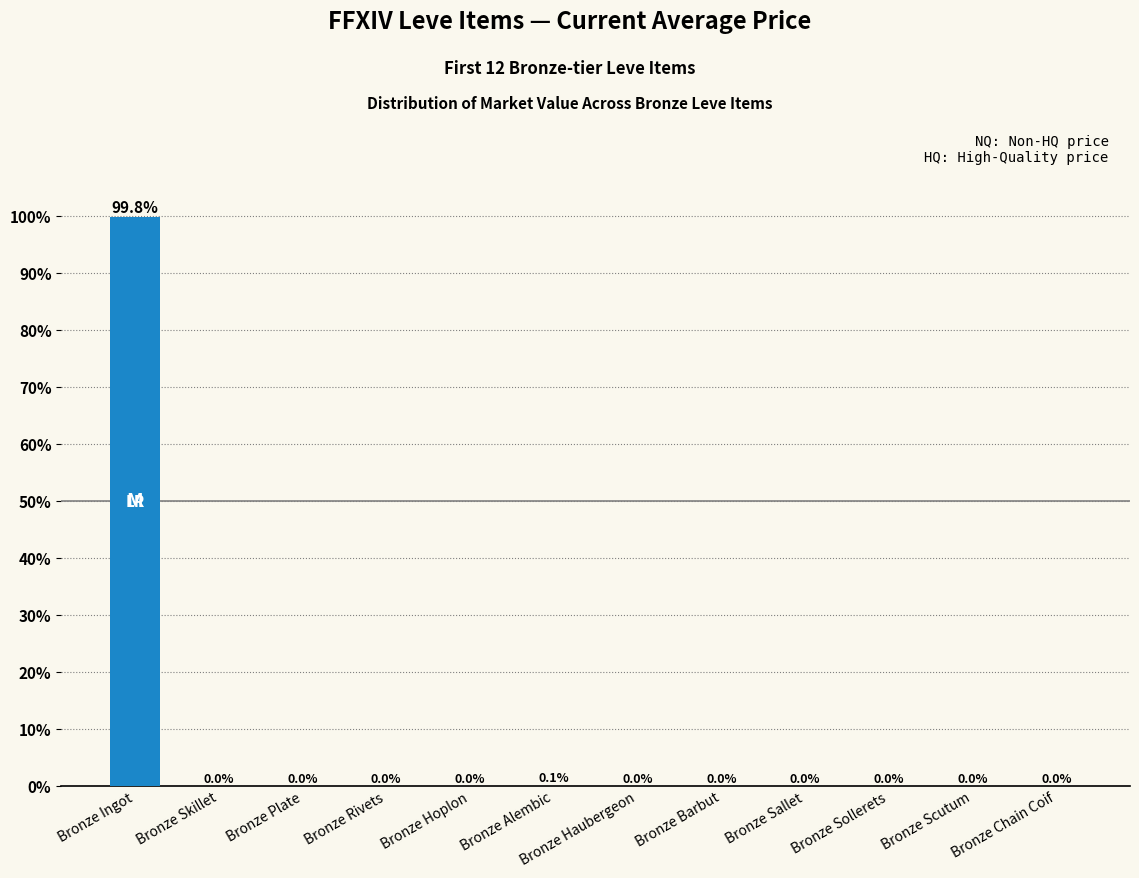

What is the greatest value displayed?

99.8